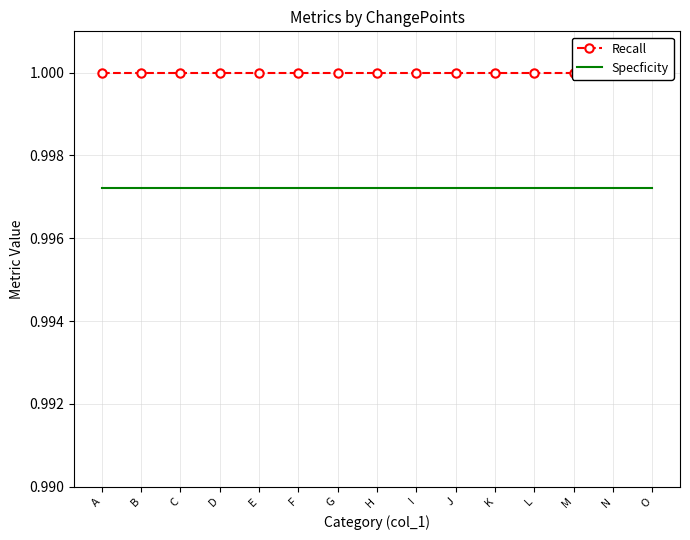

What is the sum of the Specficity values at B and F?

2.0